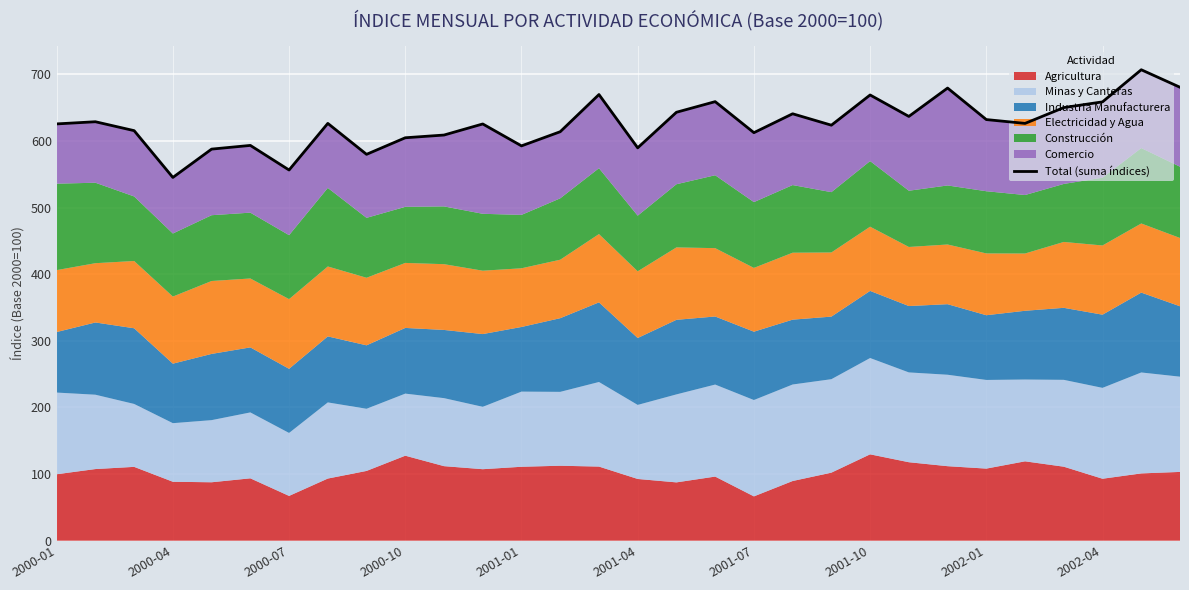

The chart shows a value of 229.1 at 29. True or false?

False